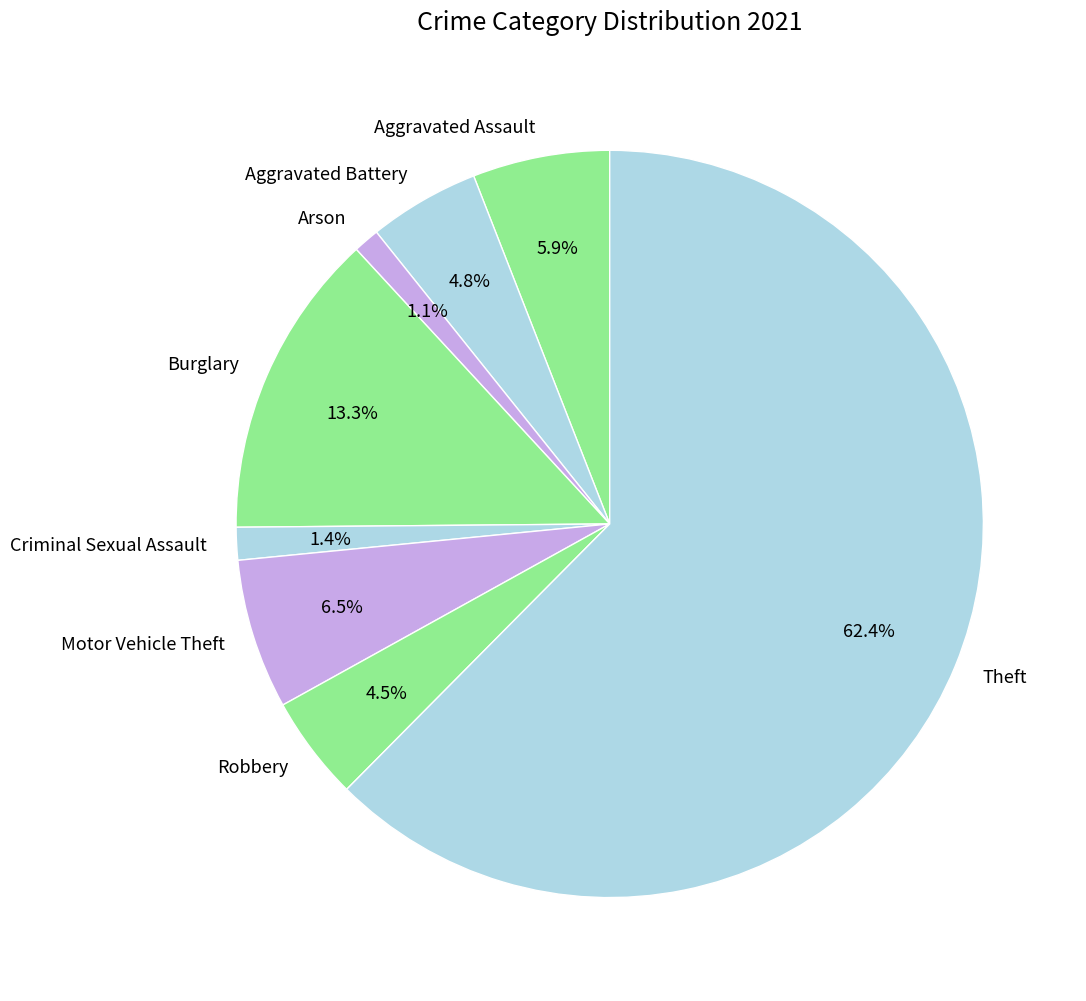

What is the ratio of the value at Motor Vehicle Theft to the value at Criminal Sexual Assault?

4.6